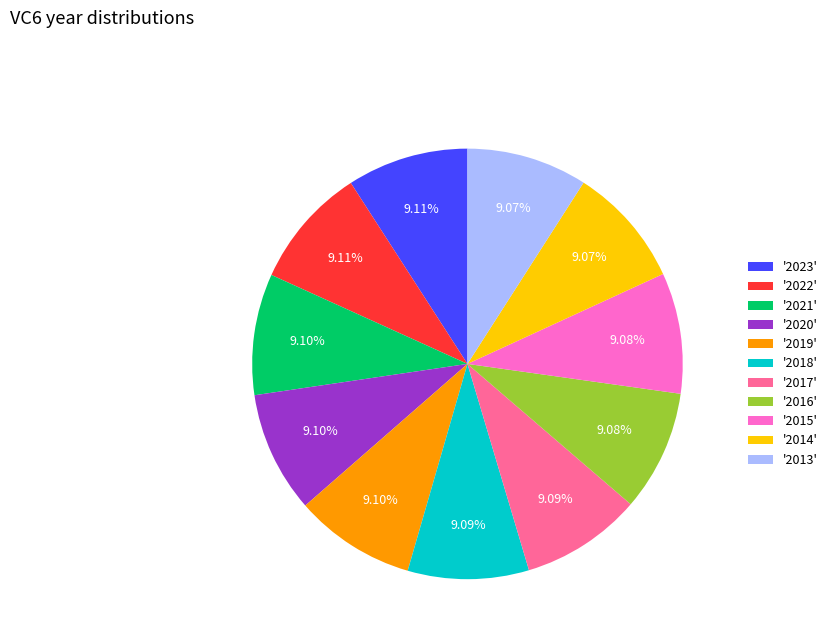

Approximately how many times larger is the value at '2016' compared to '2015'?

1.0